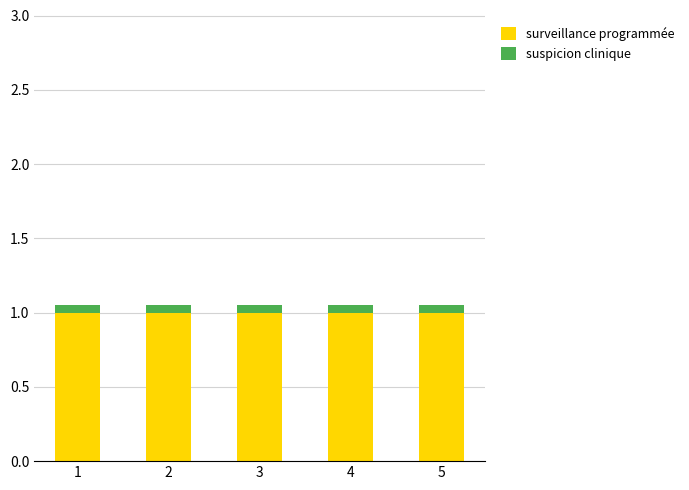

How many bars are there in total?

5